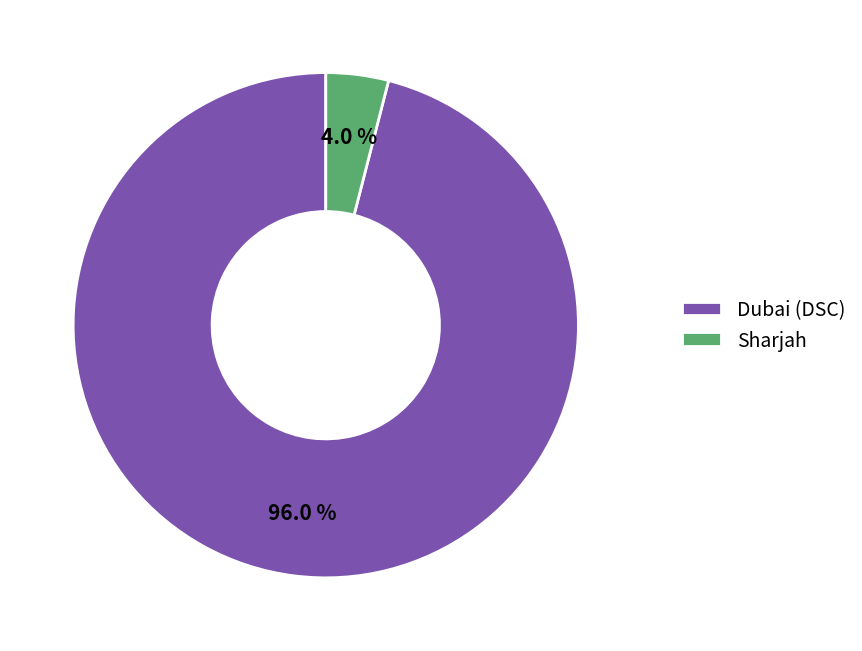

Rank the categories by value from highest to lowest.

Dubai (DSC), Sharjah